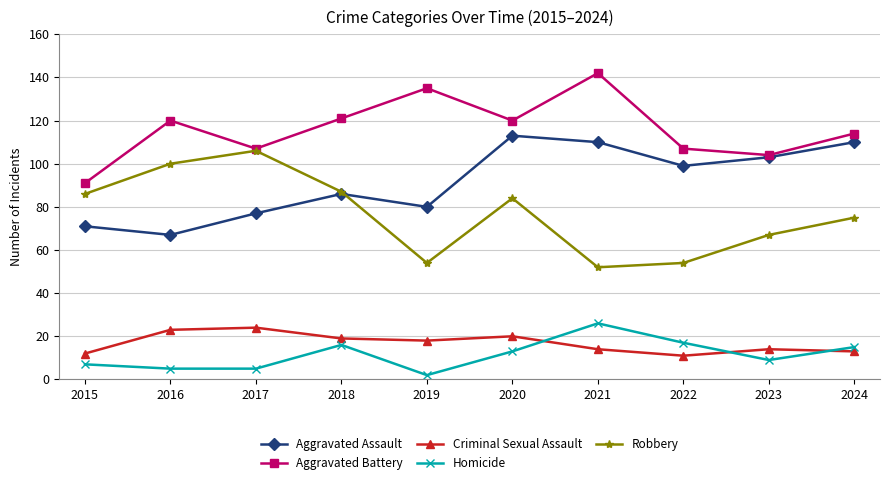

What is the difference between the maximum and minimum values in the Aggravated Battery series?

51